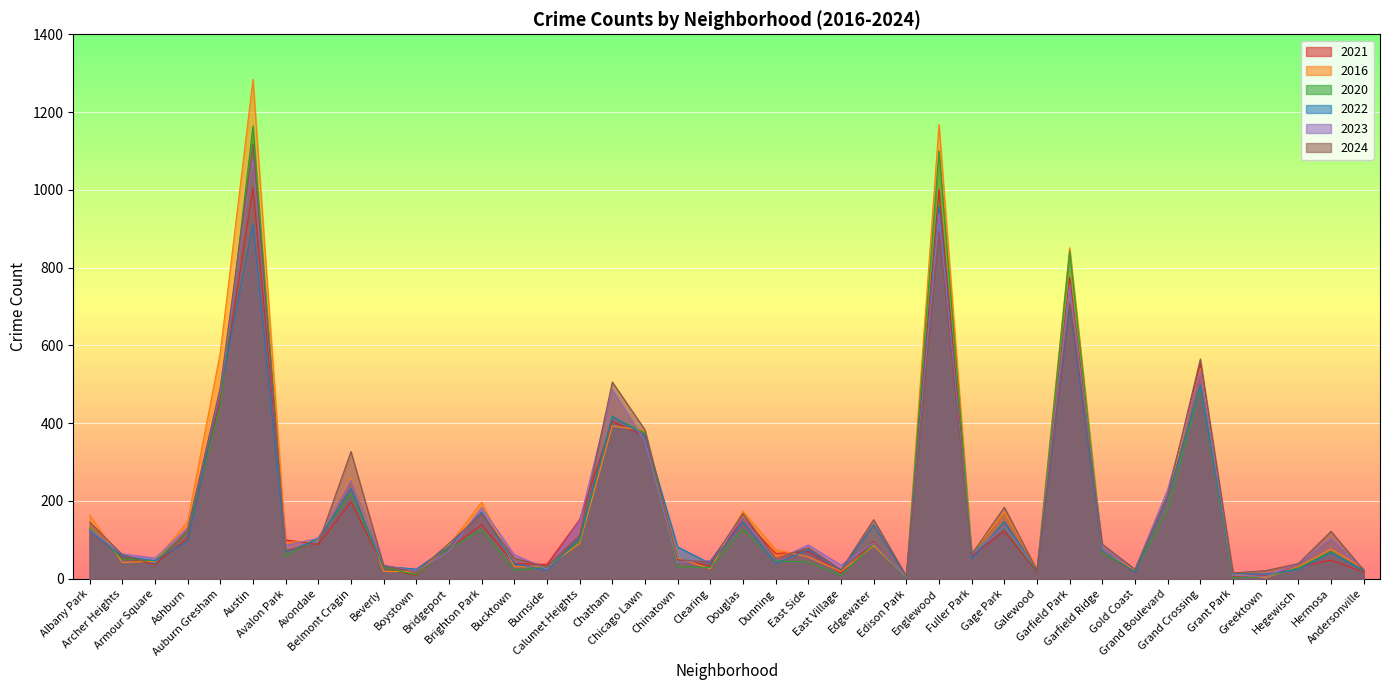

What are all the series names shown in the legend?

2021, 2016, 2020, 2022, 2023, 2024